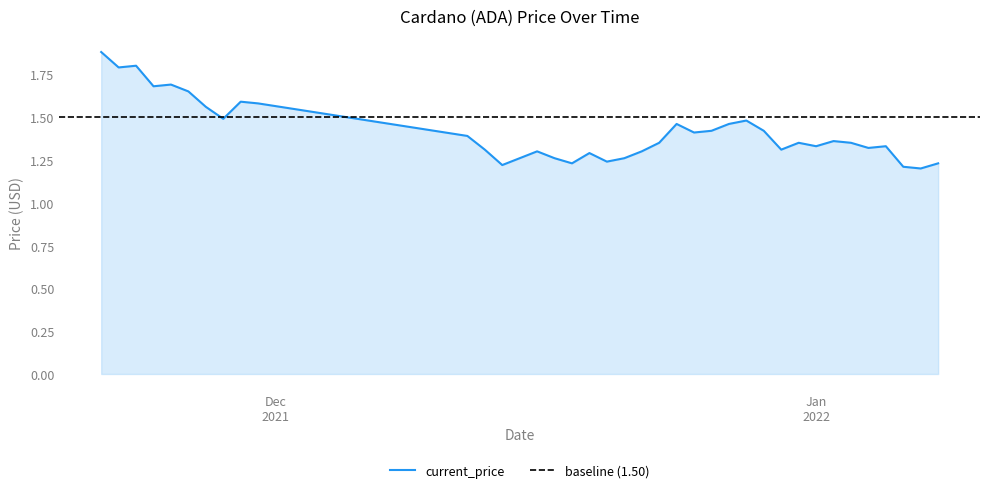

The value at 11/22/2021 is 0.5. True or false?

False